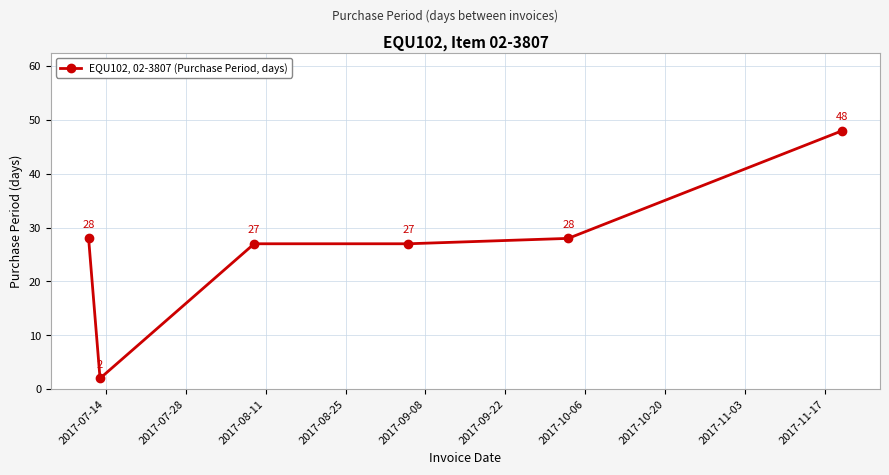

What is the maximum value shown in the chart?

48